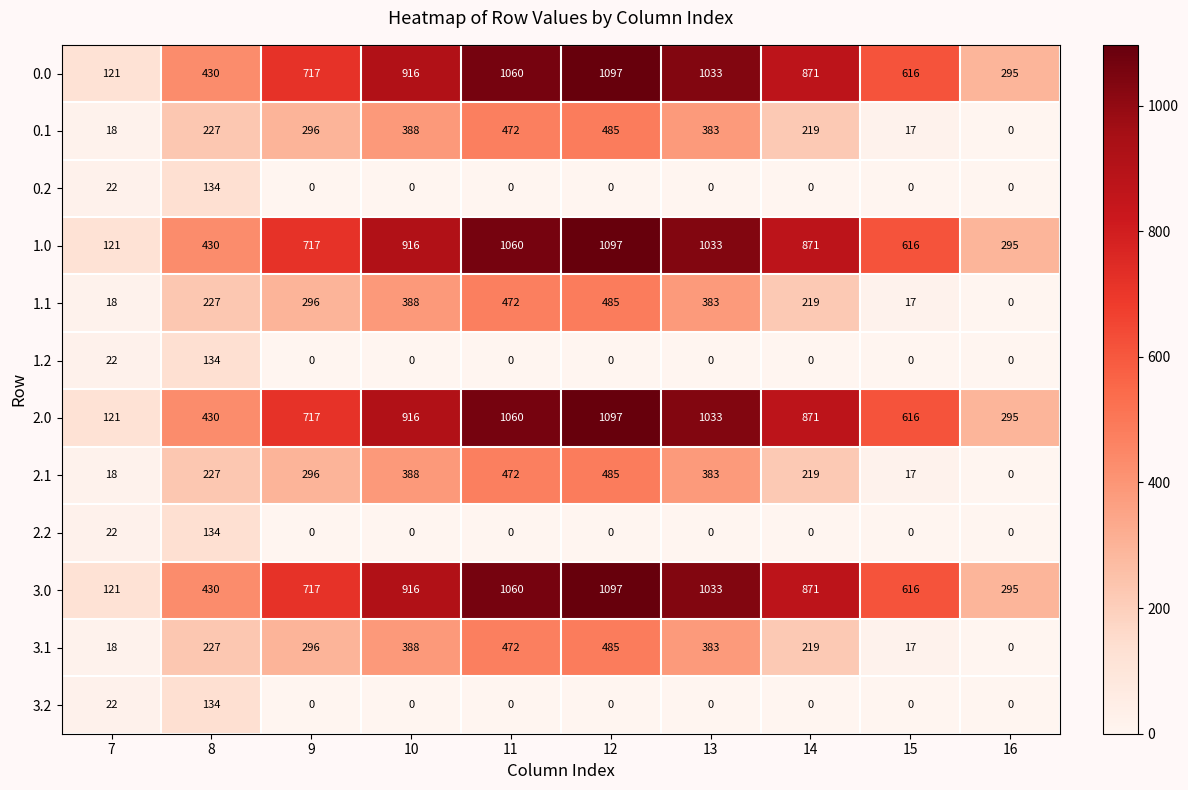

What is the difference between the 3.0 values at 8 and 13?

603